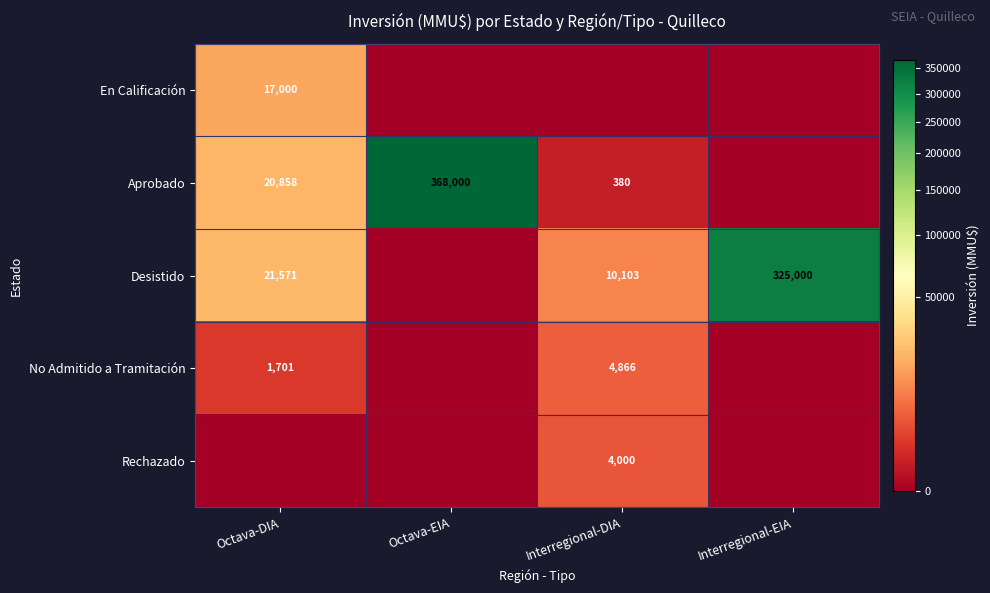

True or false: Desistido has a value of 325000 at Interregional-EIA.

True